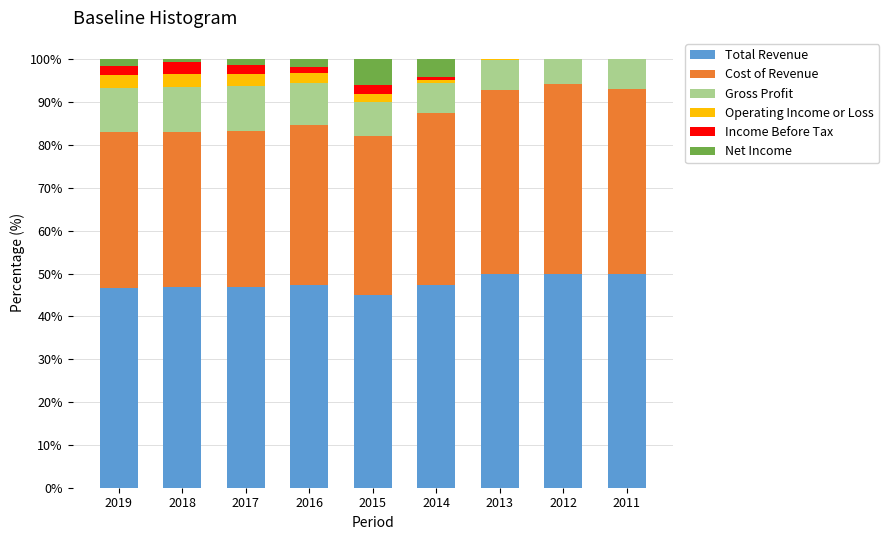

The value of Total Revenue at 2016 is 62.7. True or false?

False